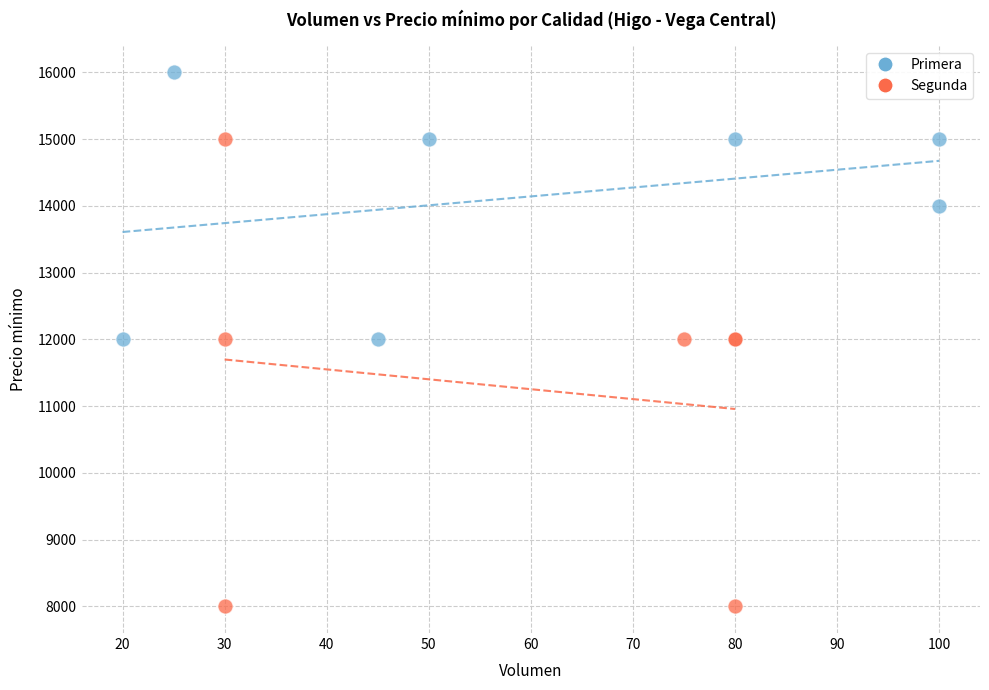

Which series has the widest spread of Y values?

Segunda